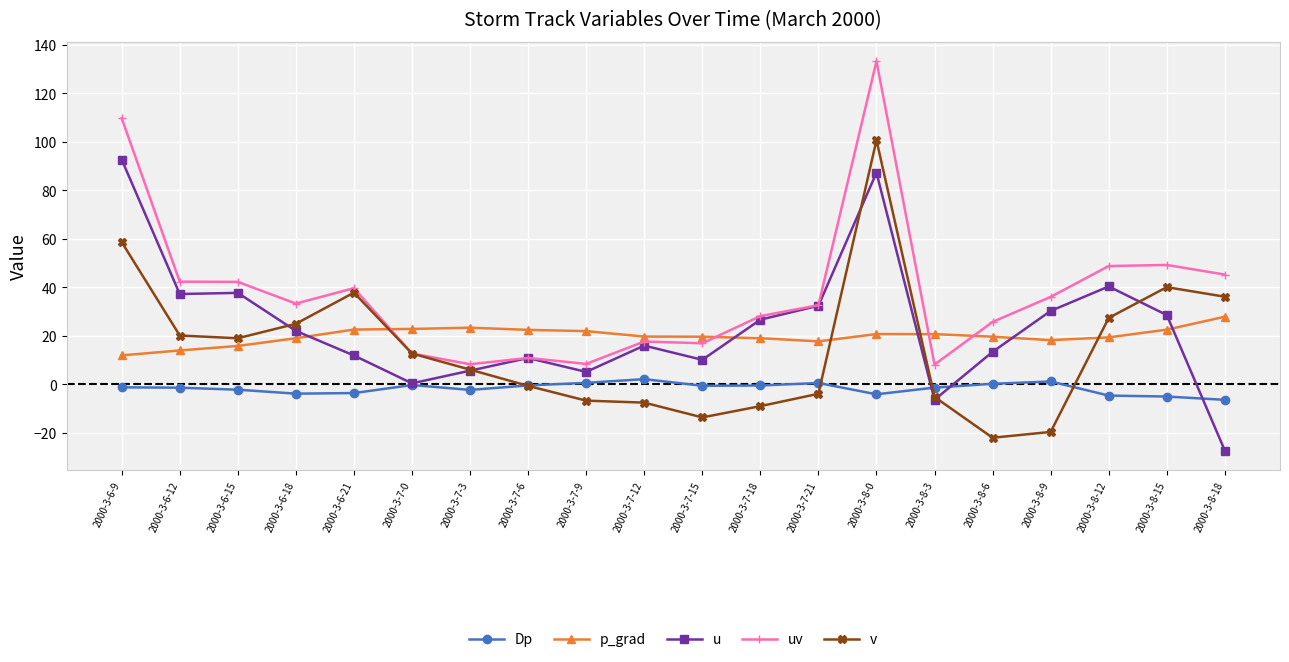

What is the label of the 9th point from the left?

2000-3-7-9